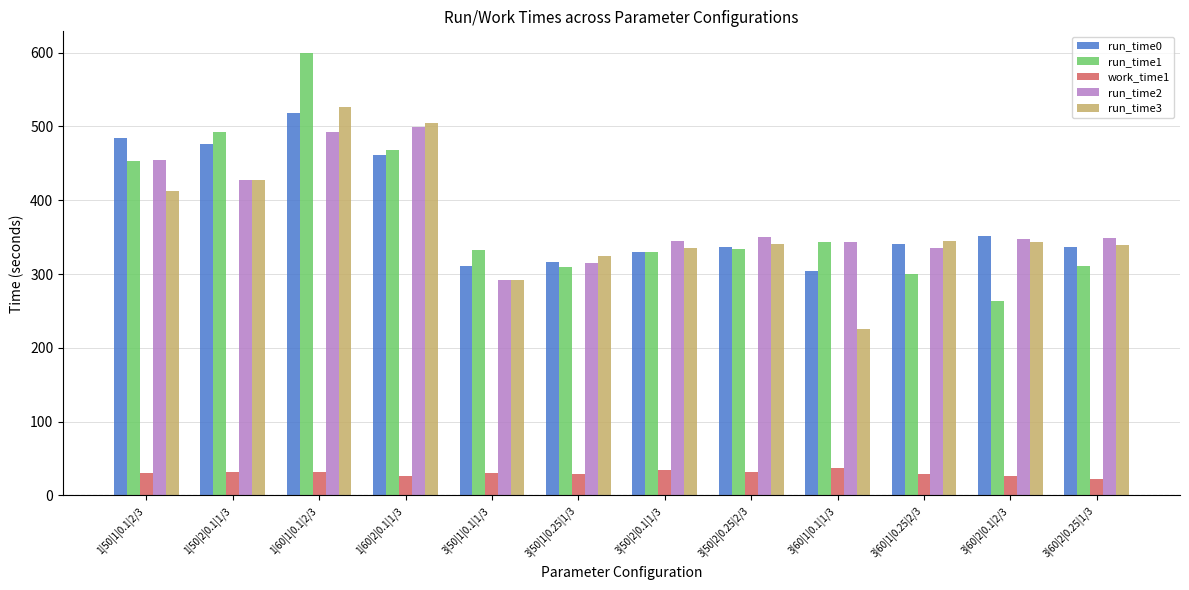

What is the spread (max minus min) of values at 3|50|2|0.1|1/3?

309.9